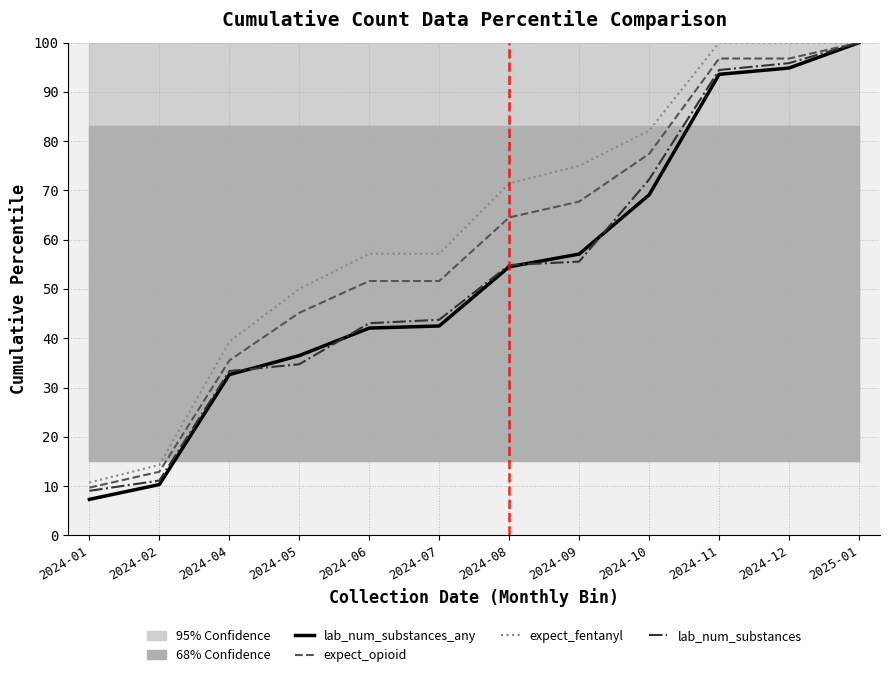

What value does the lab_num_substances series have at 2024-12?

95.8